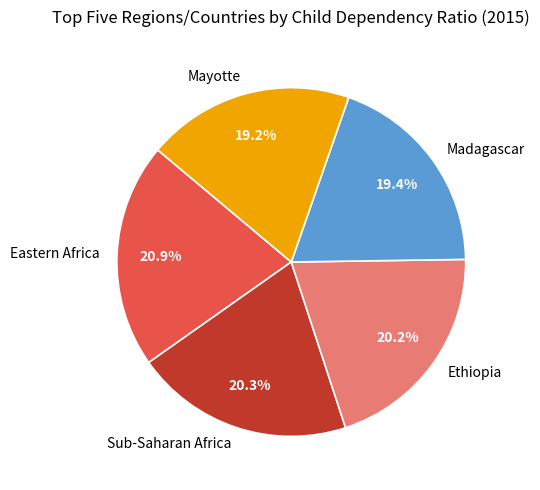

True or false: Mayotte accounts for 19% of the total.

True